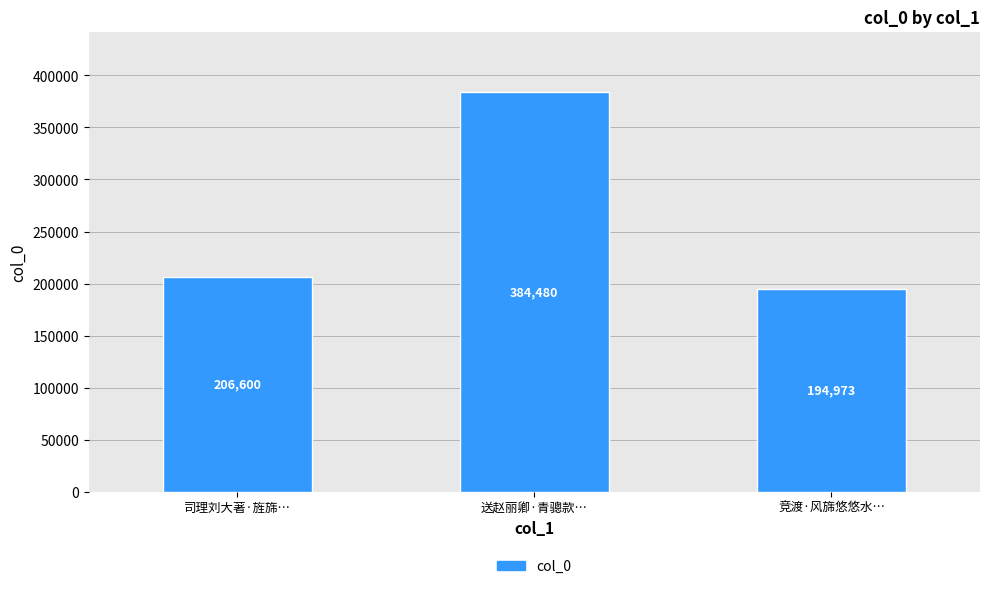

Are the bars grouped side by side (vs. stacked)?

No